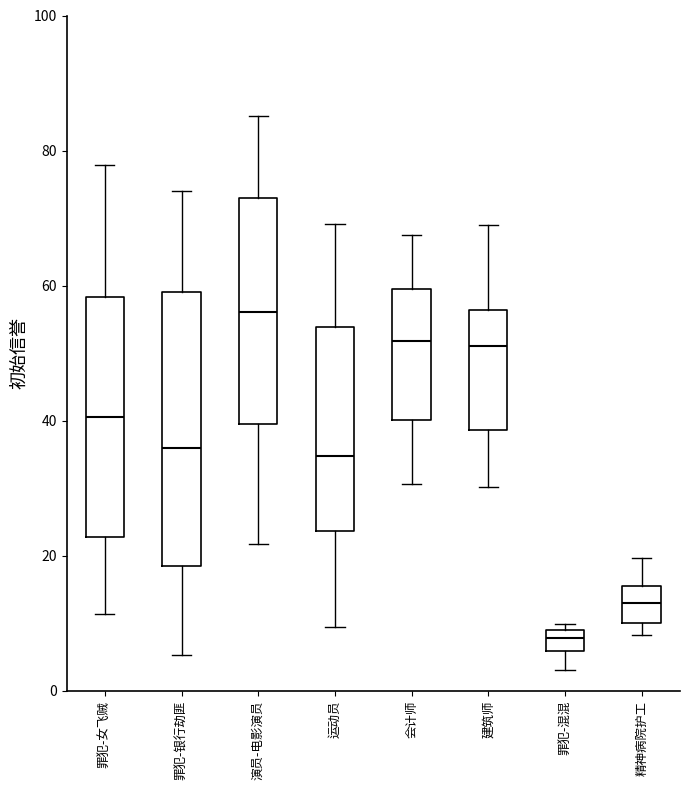

Reading left to right, transcribe this box plot: for each box, give where its median line is, the range the box spans, and where its two whiskers end, as read against the y-axis. The values are not printed on the chart, so give them approximately, as read against the axis.

罪犯-女飞贼: median 40, box 22 to 58, whiskers 12 to 78
罪犯-银行劫匪: median 36, box 18 to 60, whiskers 6 to 74
演员-电影演员: median 56, box 40 to 72, whiskers 22 to 86
运动员: median 34, box 24 to 54, whiskers 10 to 70
会计师: median 52, box 40 to 60, whiskers 30 to 68
建筑师: median 52, box 38 to 56, whiskers 30 to 68
罪犯-混混: median 8, box 6 to 10, whiskers 4 to 10 (just above the box's upper edge)
精神病院护工: median 14, box 10 to 16, whiskers 8 to 20